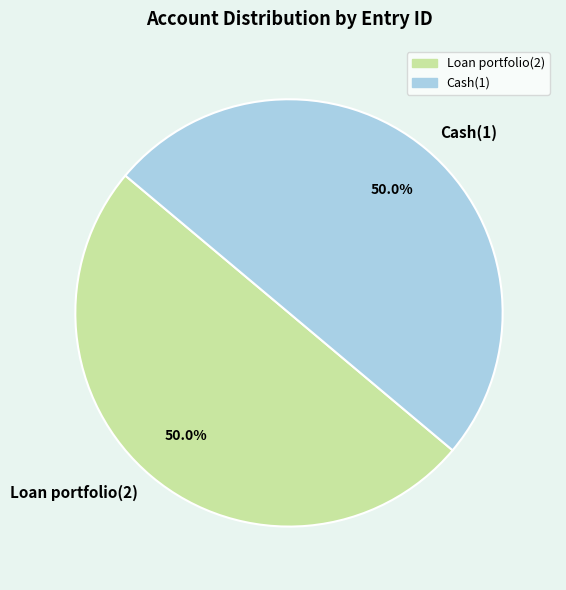

Is it true that Cash(1) is 50% of the pie?

True